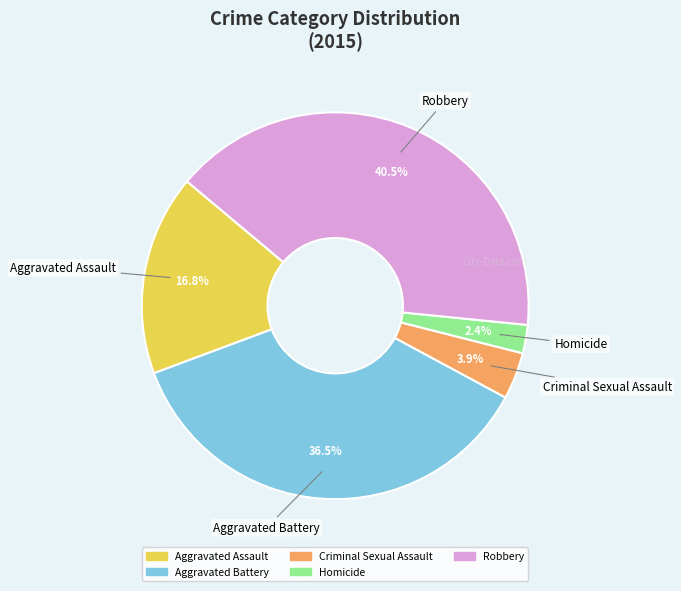

What is the largest slice in the pie chart?

Robbery